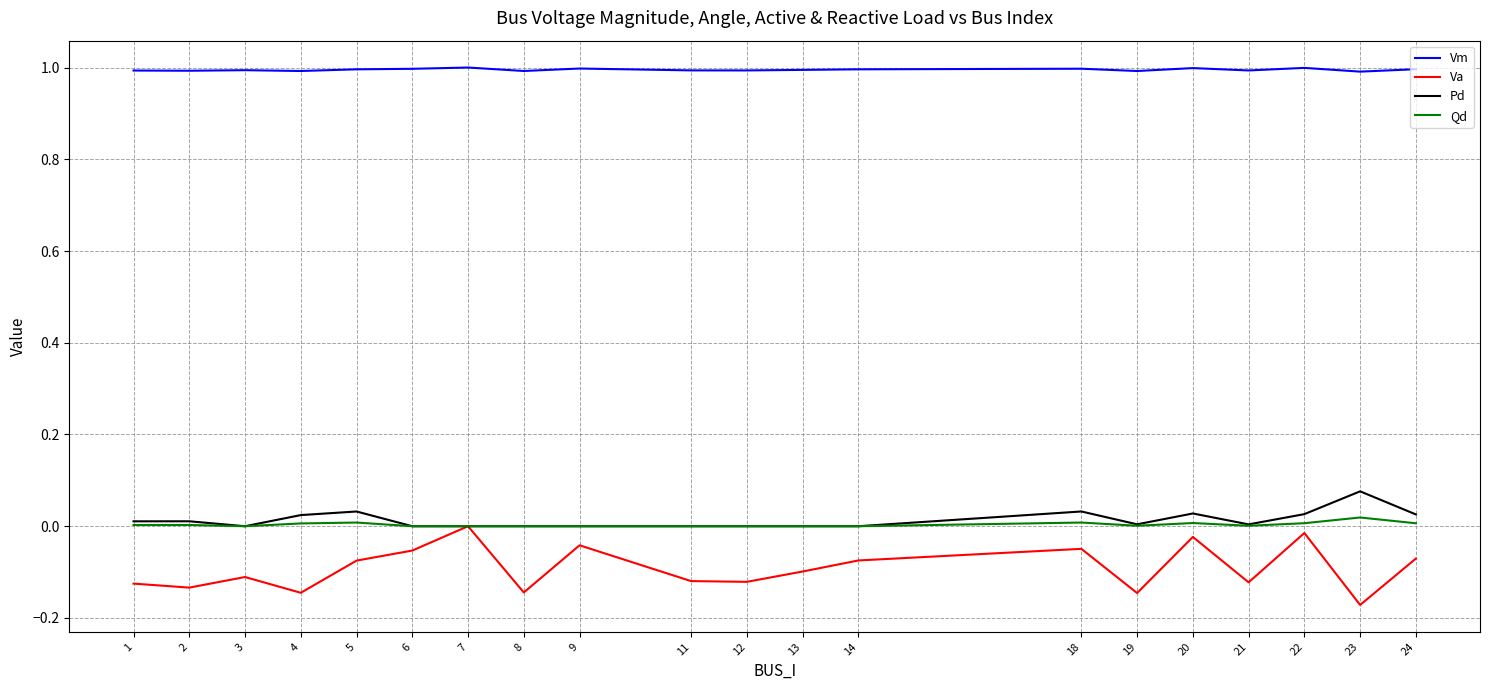

What is the total value across all series at 3?

0.9